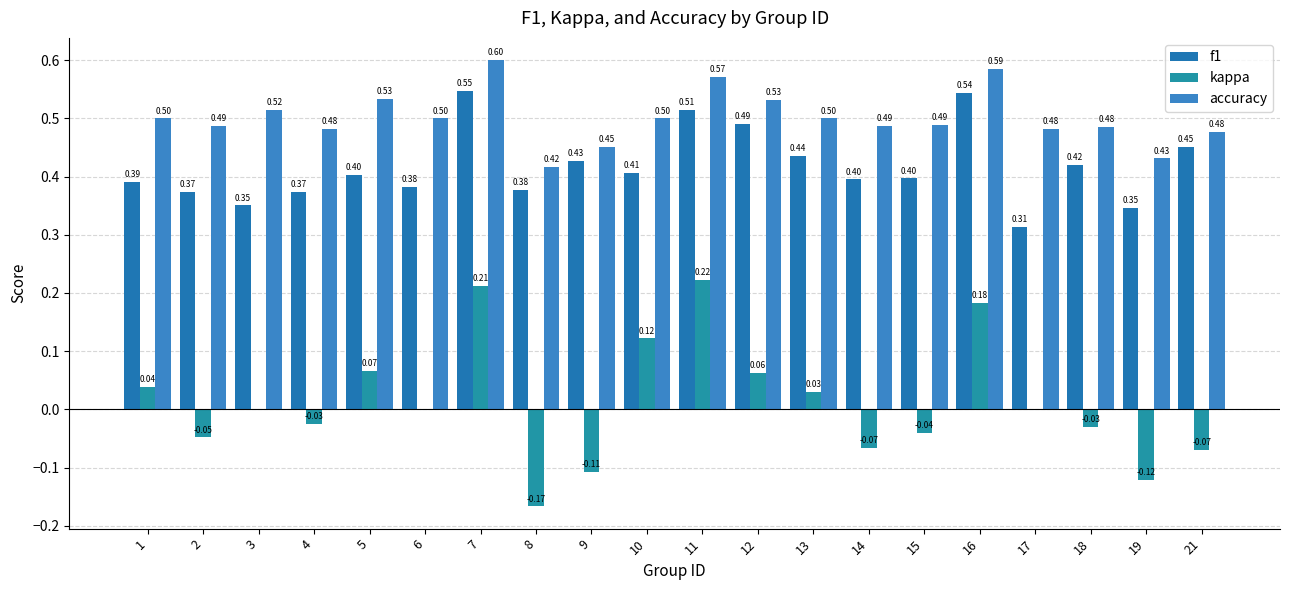

Is it true that accuracy equals 0.5 at 6?

True